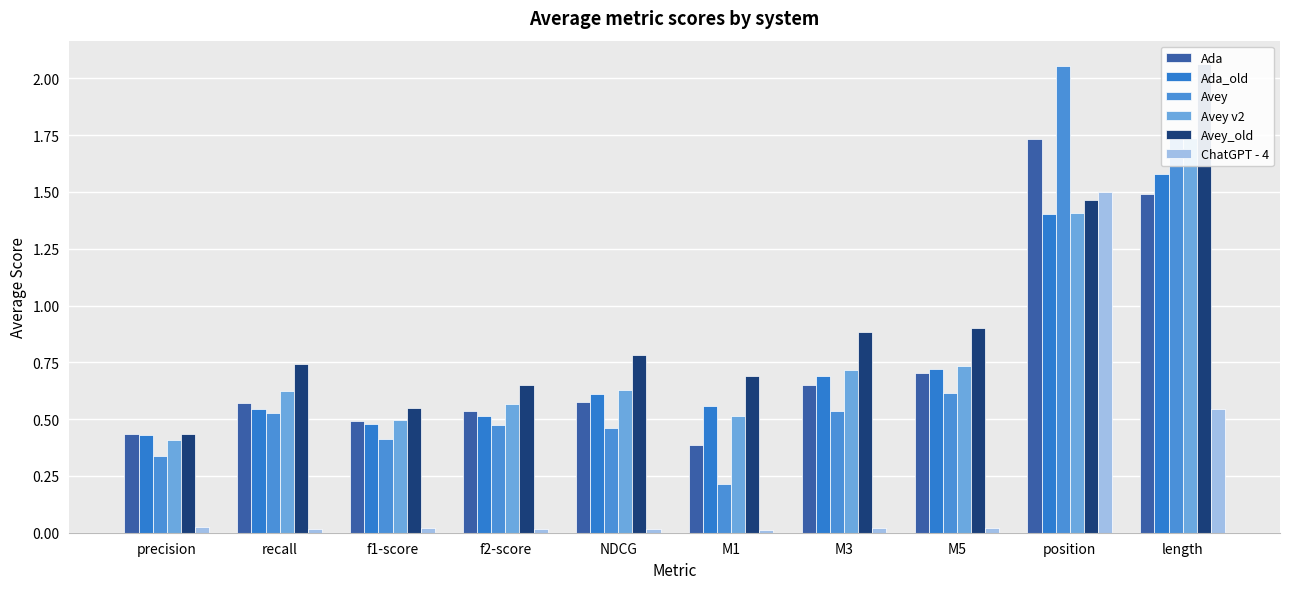

What is the label of the 5th bar from the left?

NDCG